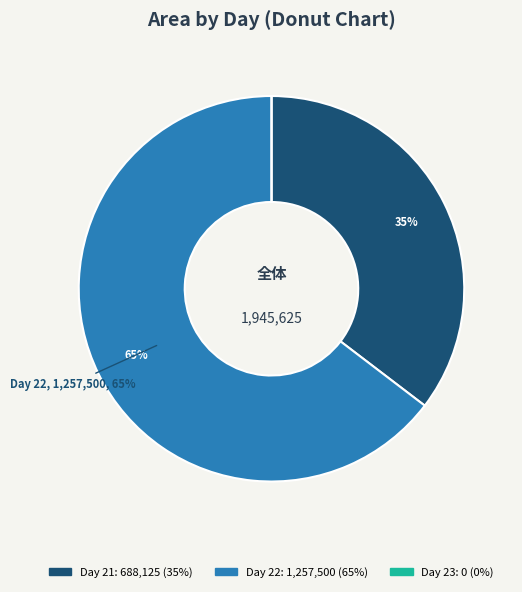

To the nearest percent, what is the average slice percentage?

33%